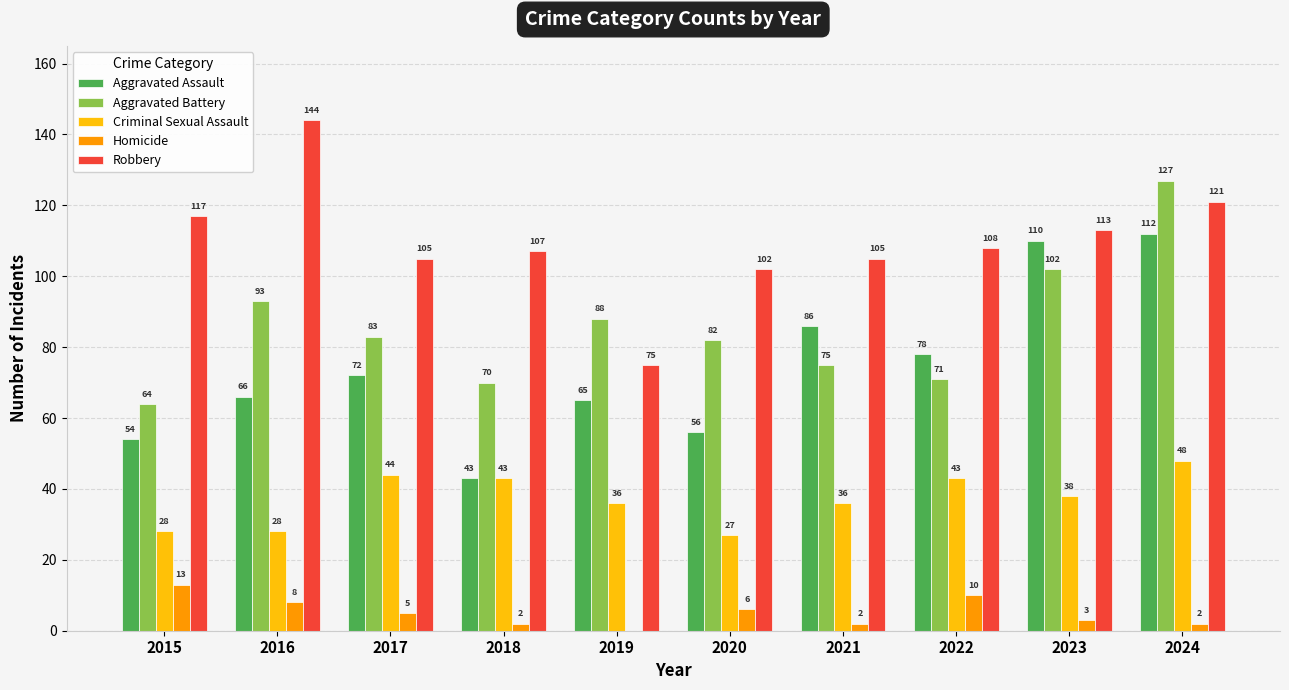

Which series has the largest total across all categories?

Robbery